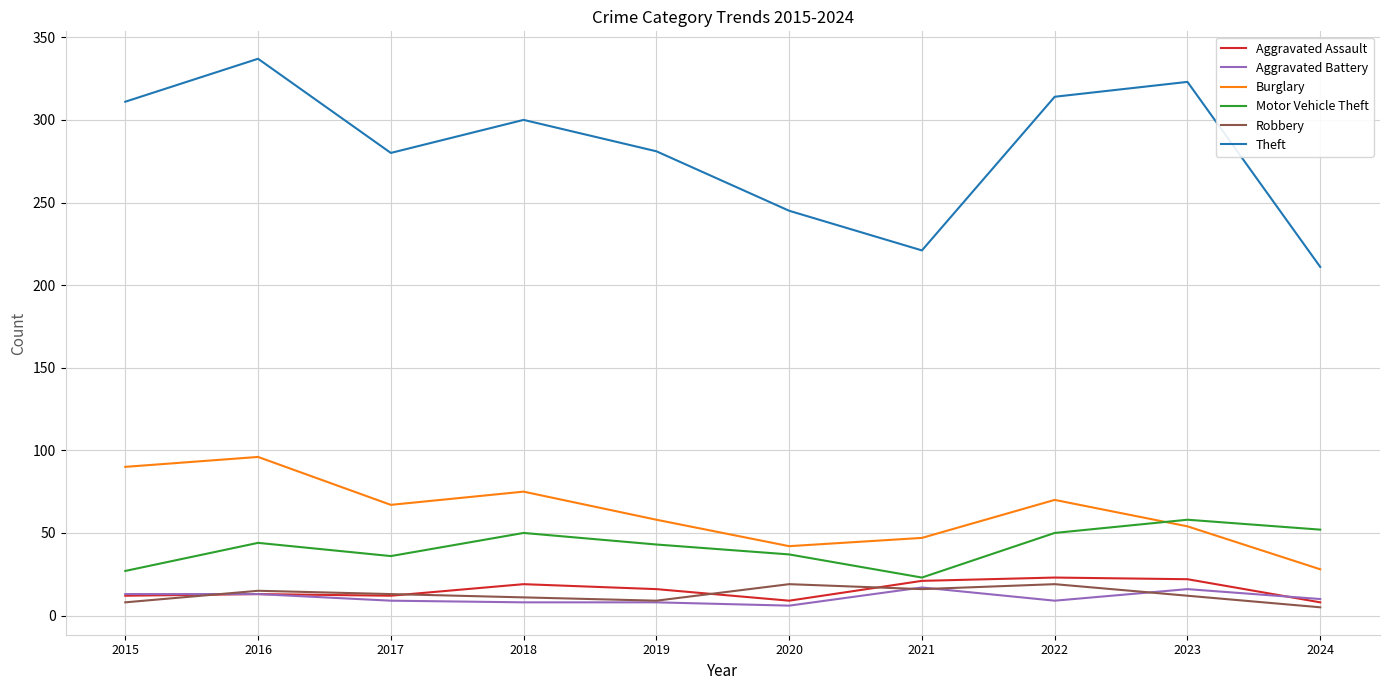

Which category has the highest value across all series?

2016